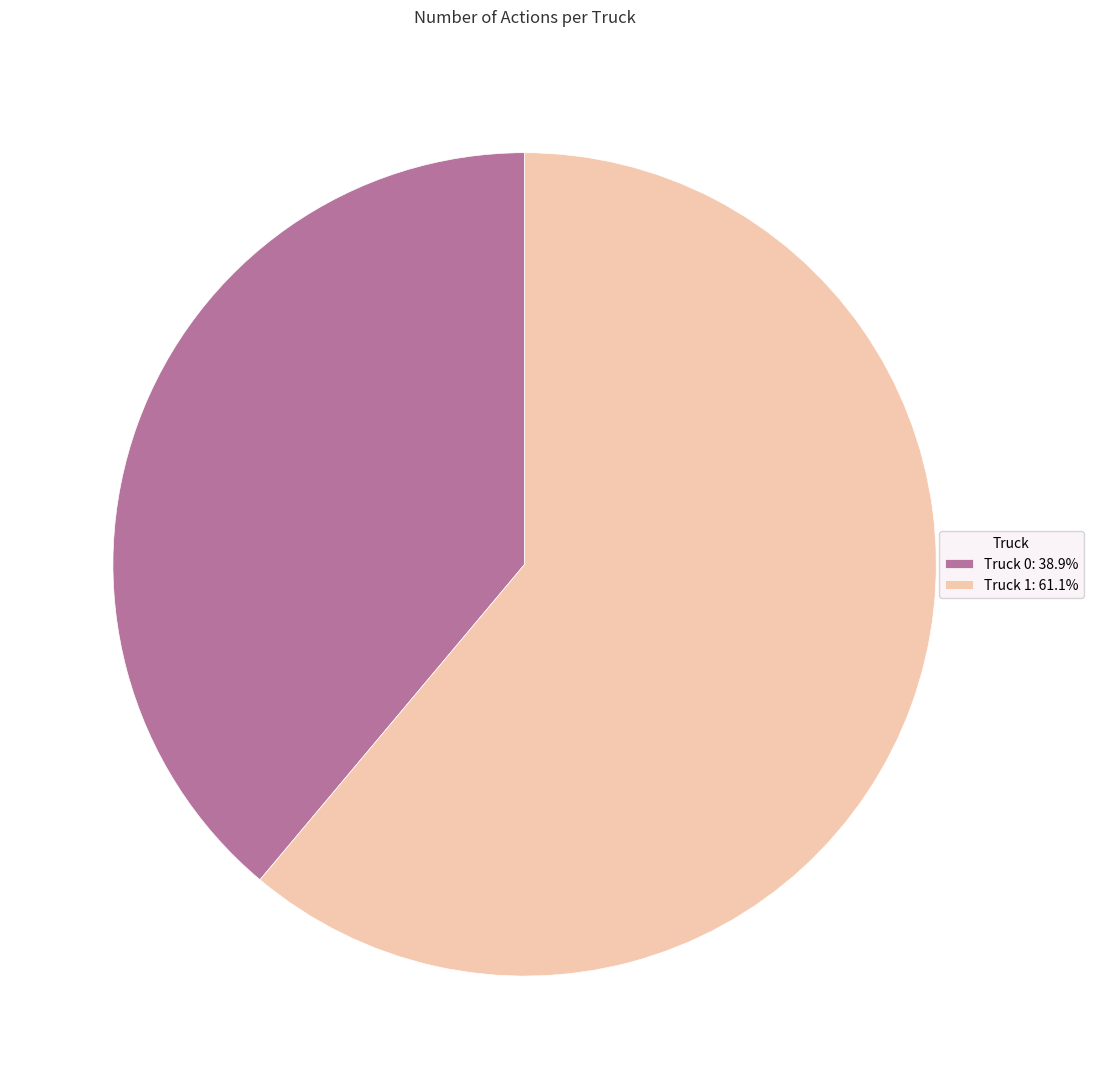

What is the largest slice in the pie chart?

Truck 1